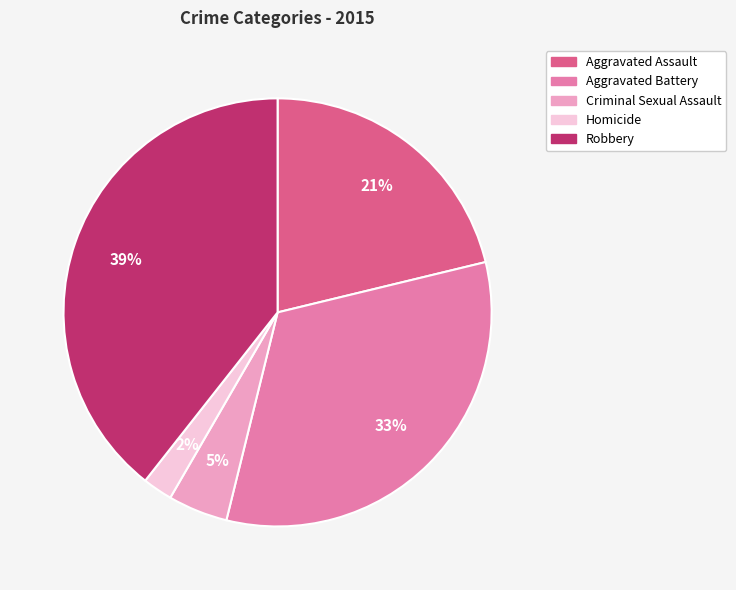

Is the sum of Robbery and Homicide greater than half?

No